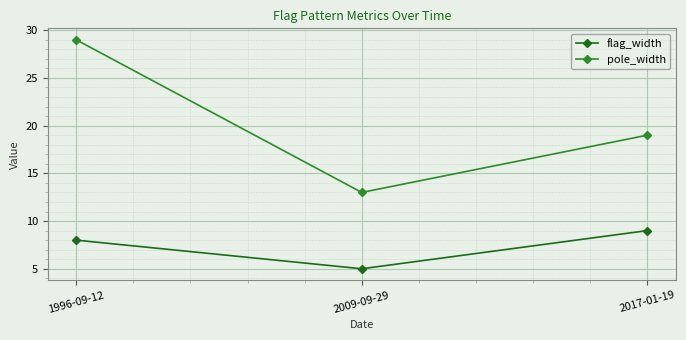

Between 1996-09-12 and 2017-01-19, which series saw the biggest shift?

pole_width